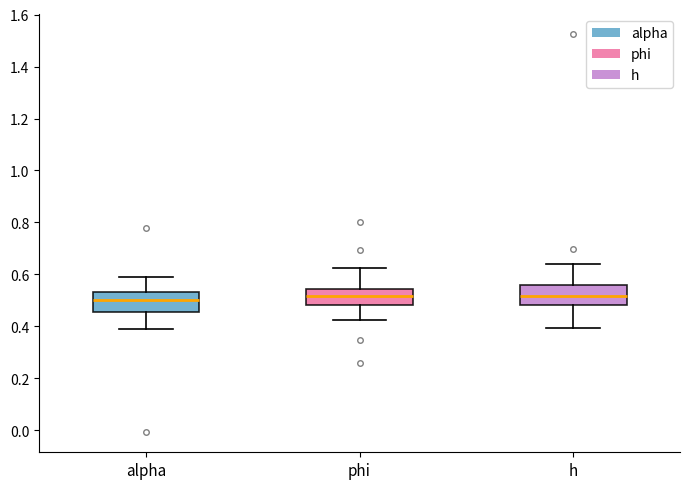

Where is the lower edge of the box for alpha on the y-axis? The values are not printed on the chart, so give them approximately, as read against the axis.

0.46